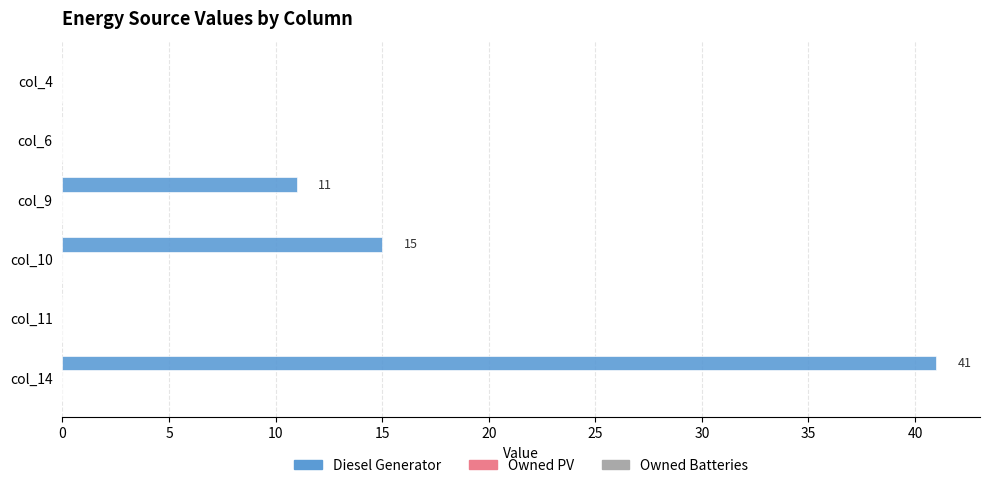

Which has a higher value, col_10 or col_6?

col_10